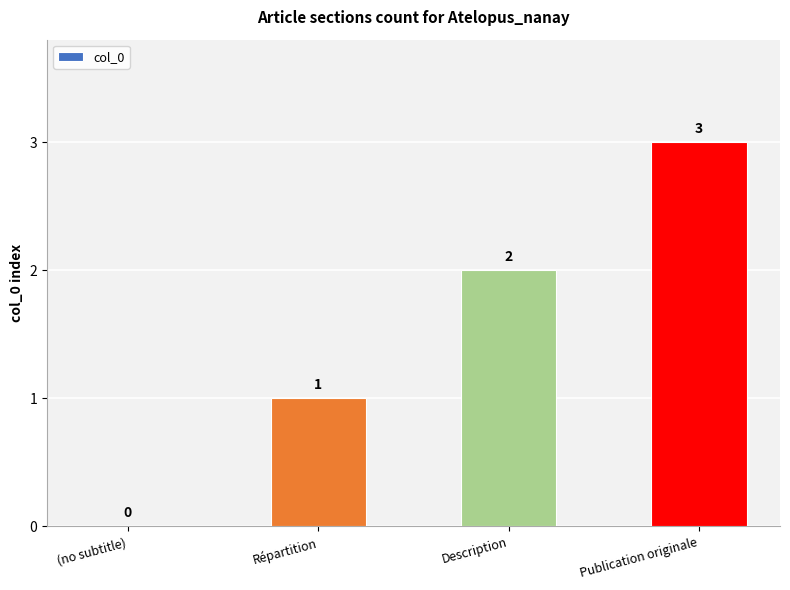

Count the number of data series in this chart.

1